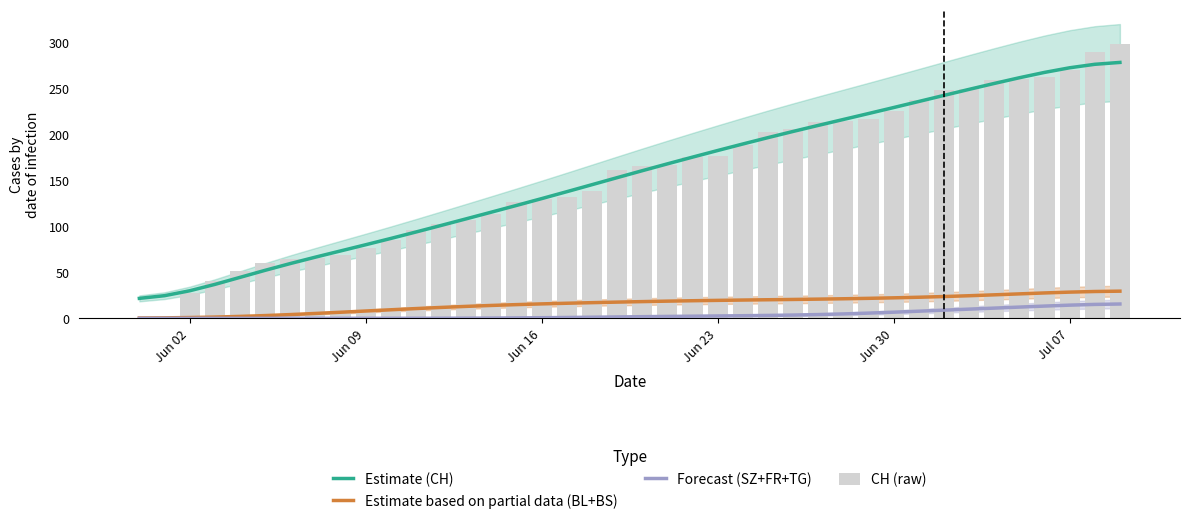

How many data points does each series have?

40